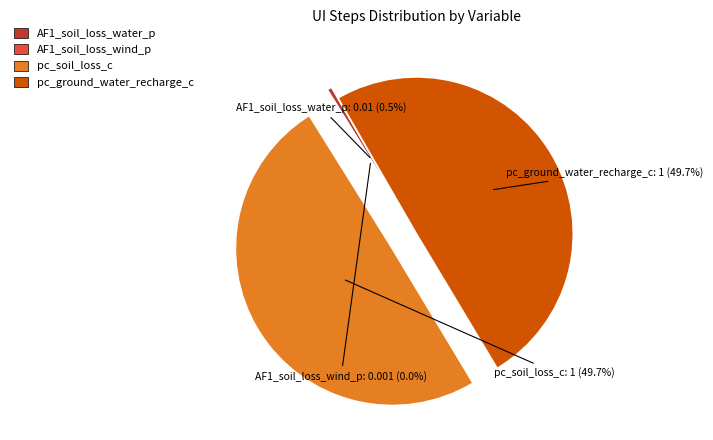

Between pc_soil_loss_c and pc_ground_water_recharge_c, which is larger?

pc_soil_loss_c